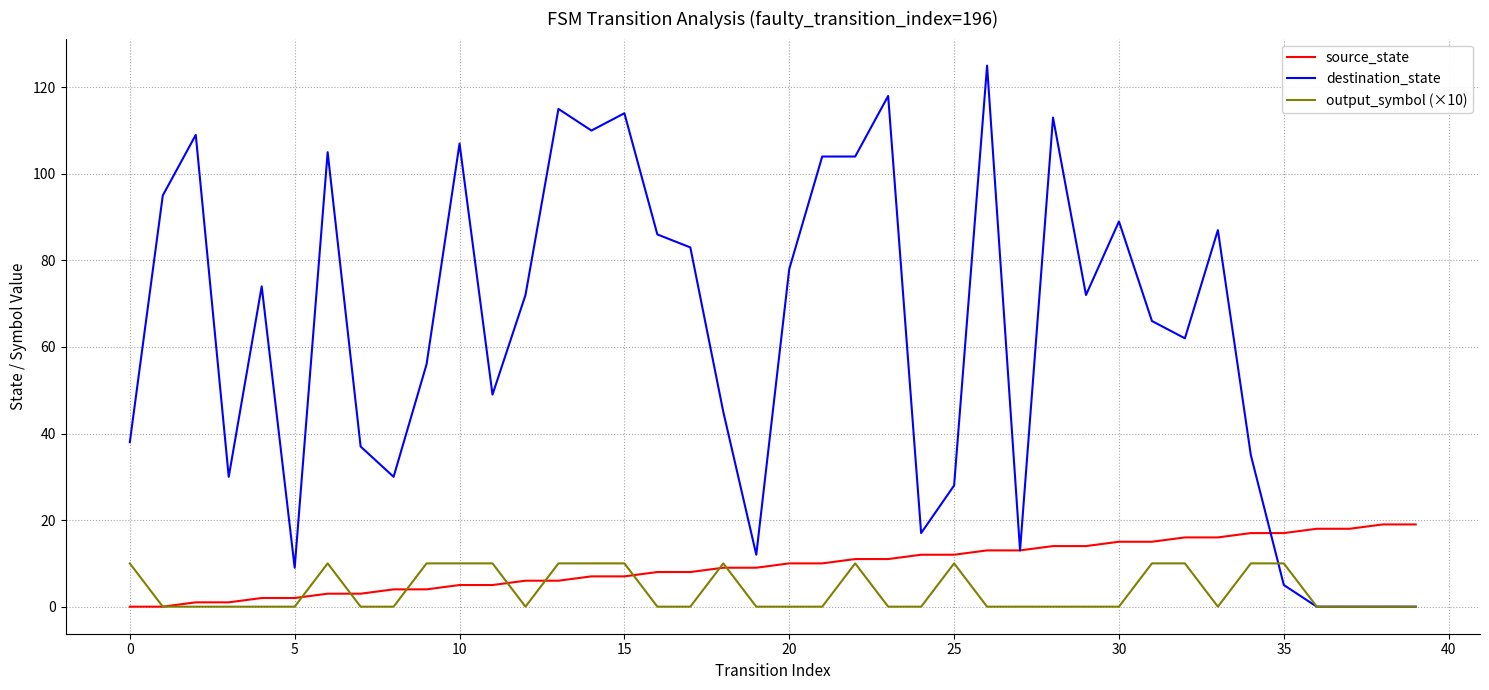

What are all the series names shown in the legend?

source_state, destination_state, output_symbol (×10)